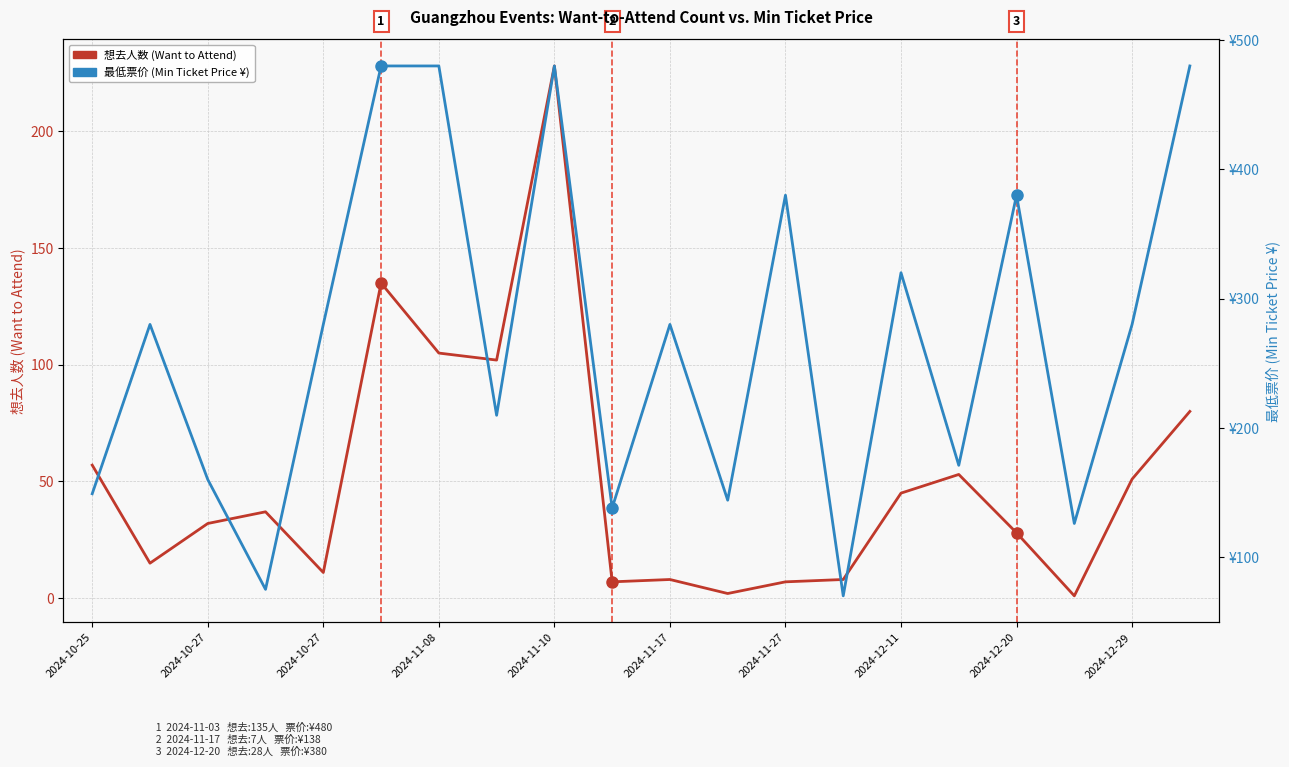

Which category has the lowest value across all series?

17